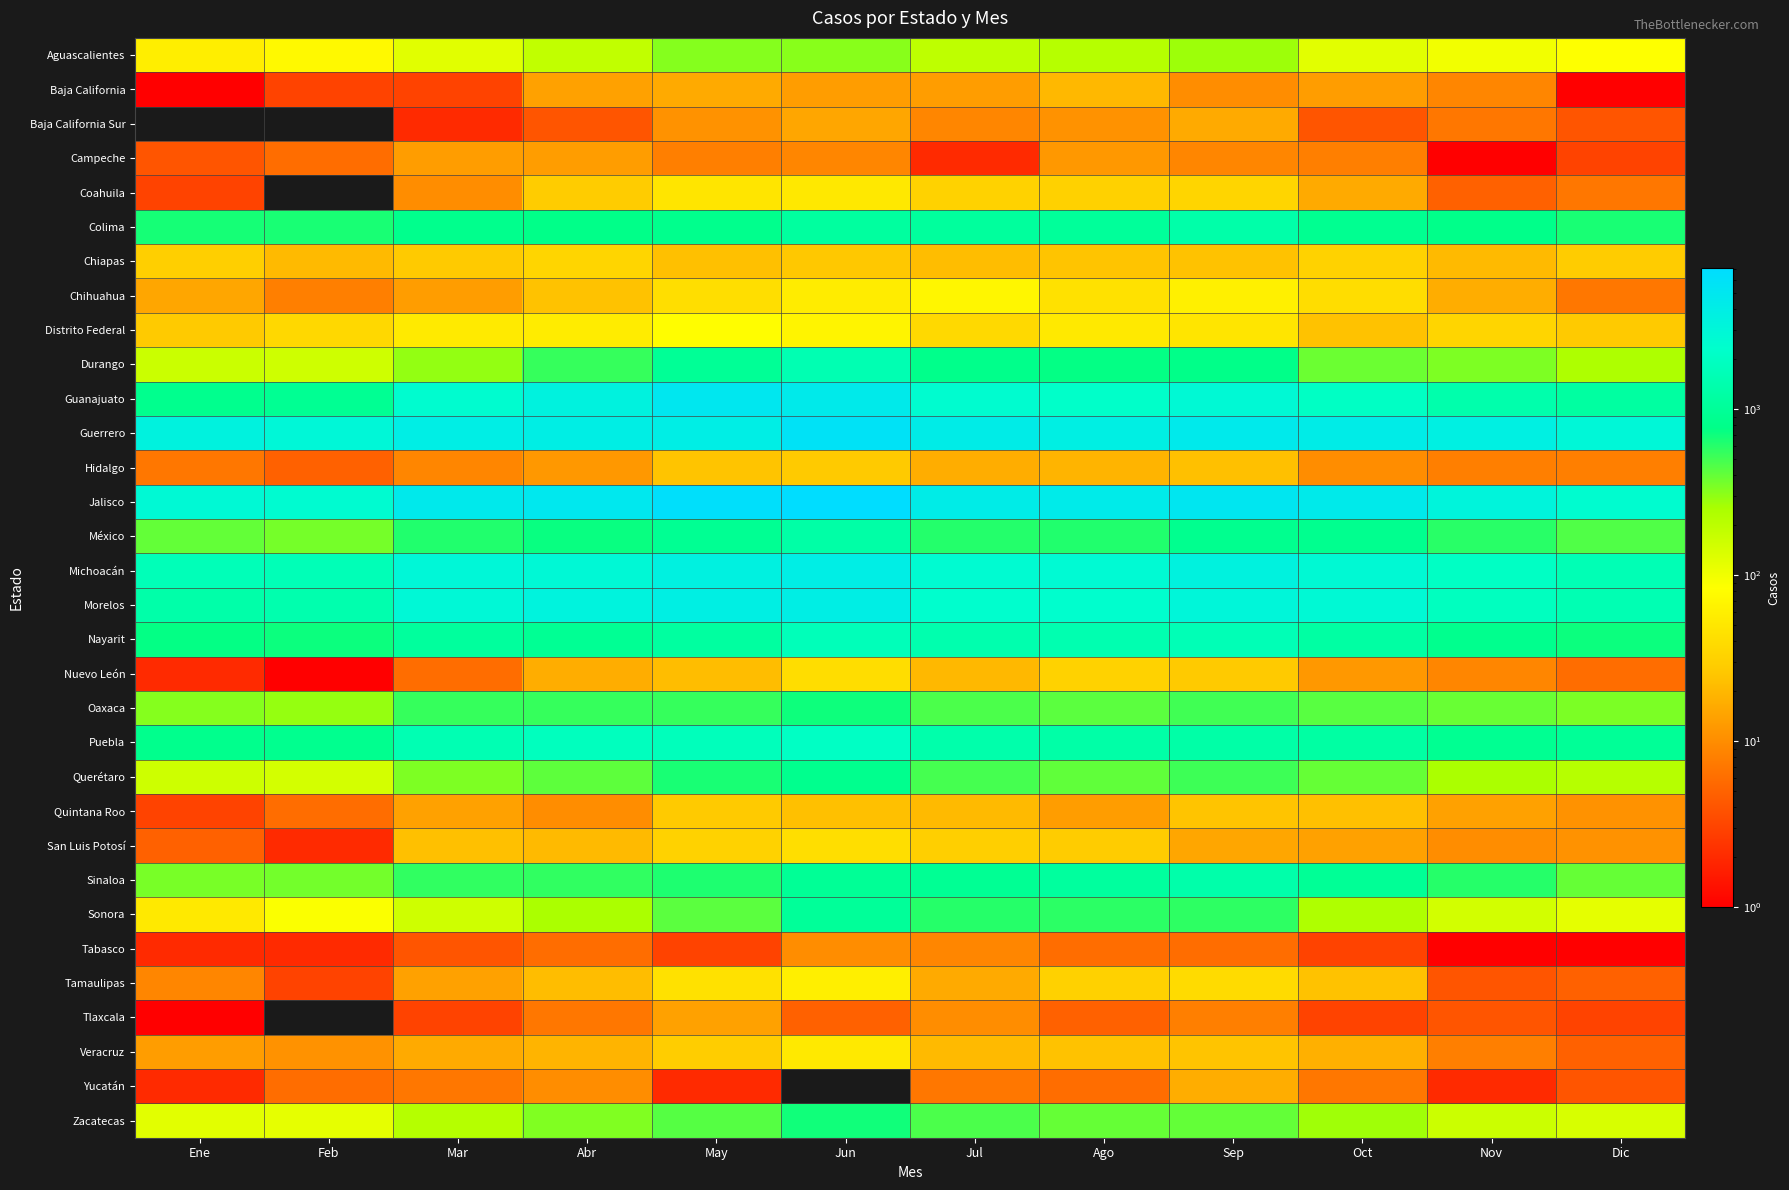

What is the total value across all series at Feb?

13421